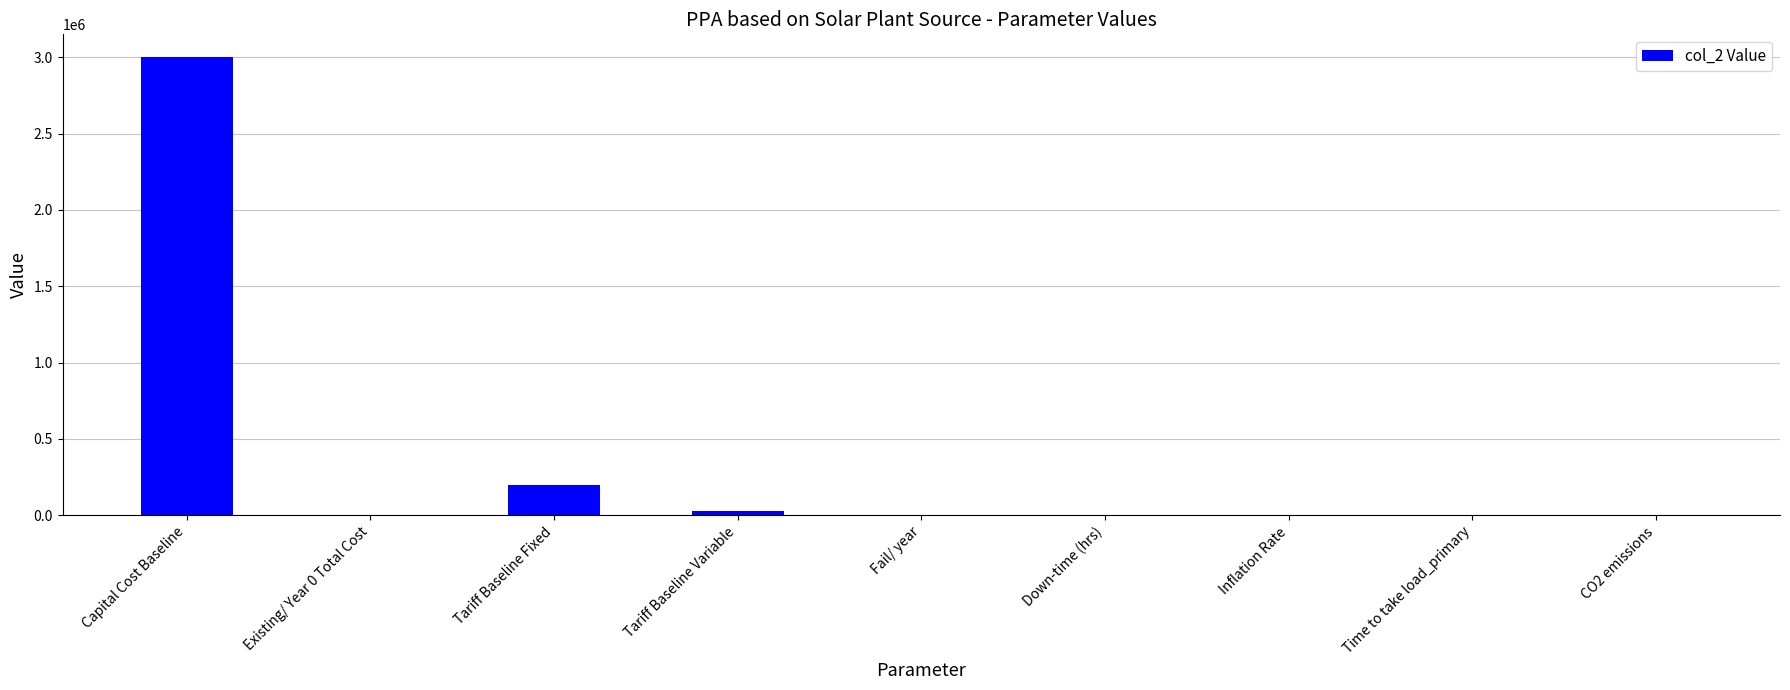

What is the change in value from Tariff Baseline Fixed to Fail/ year?

-199998.0